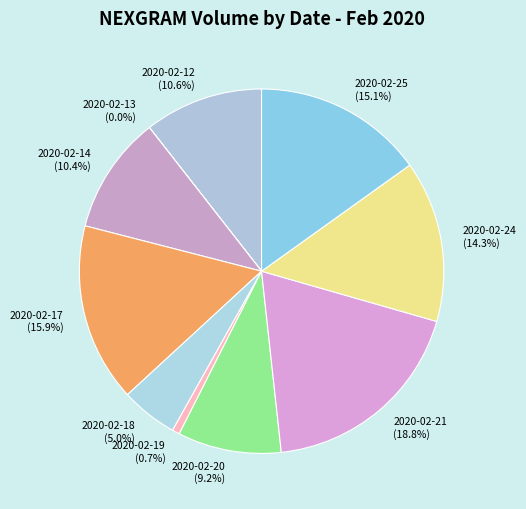

Approximately how many times larger is the value at 2020-02-14 compared to 2020-02-18?

2.1